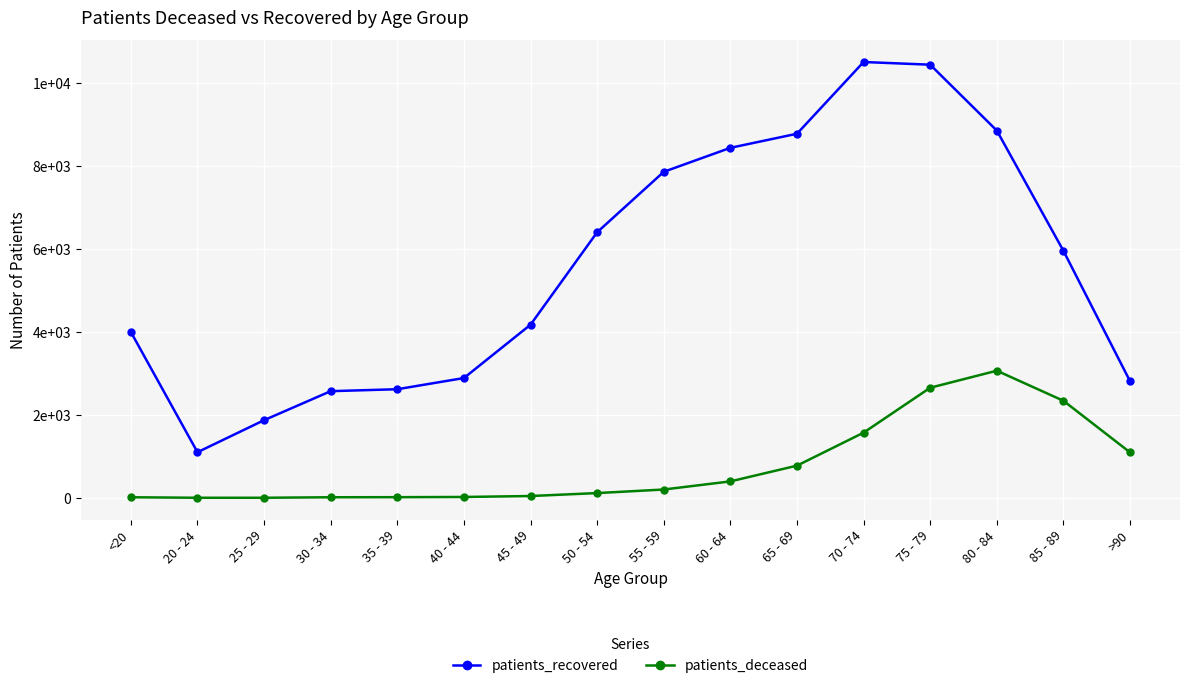

Read the patients_recovered value at 25 - 29.

1875